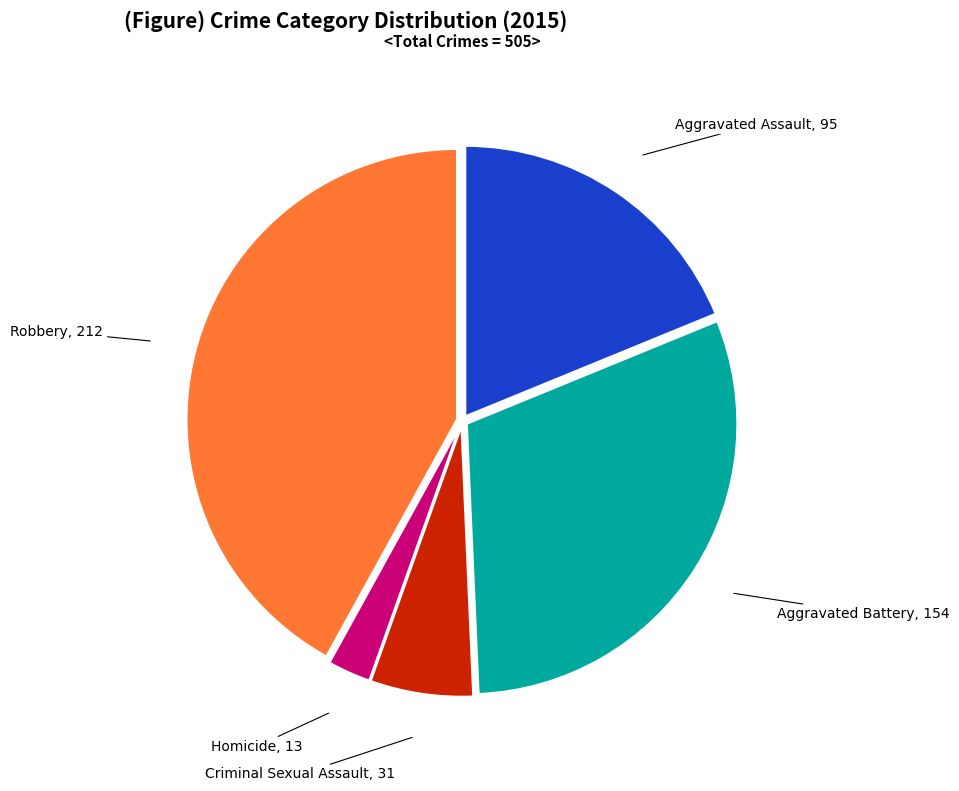

True or false: Robbery accounts for 42% of the total.

True